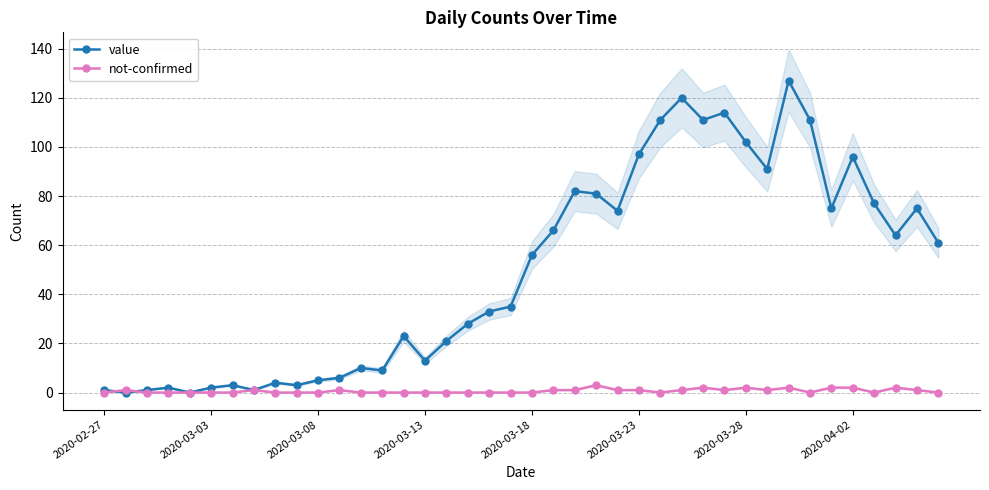

True or false: not-confirmed has more than 1 interior local peaks.

True